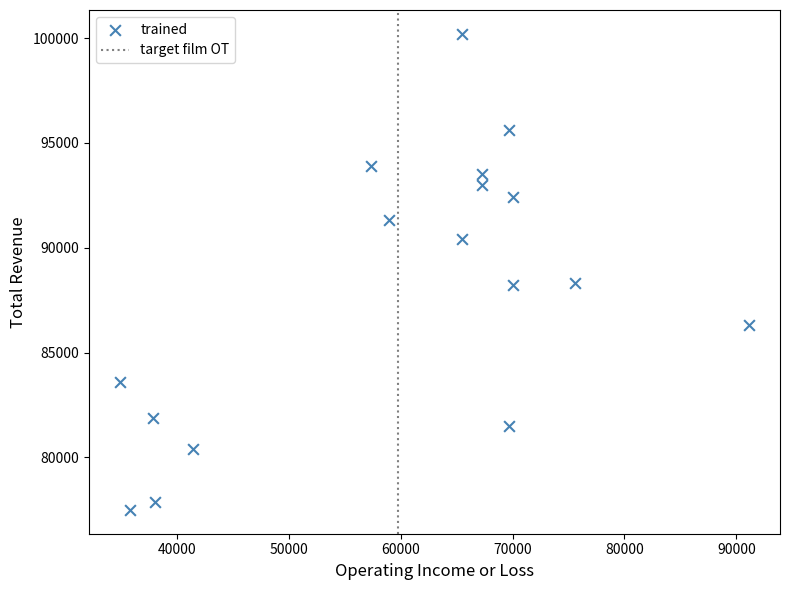

What is the range of Y values (max minus min)?

22700